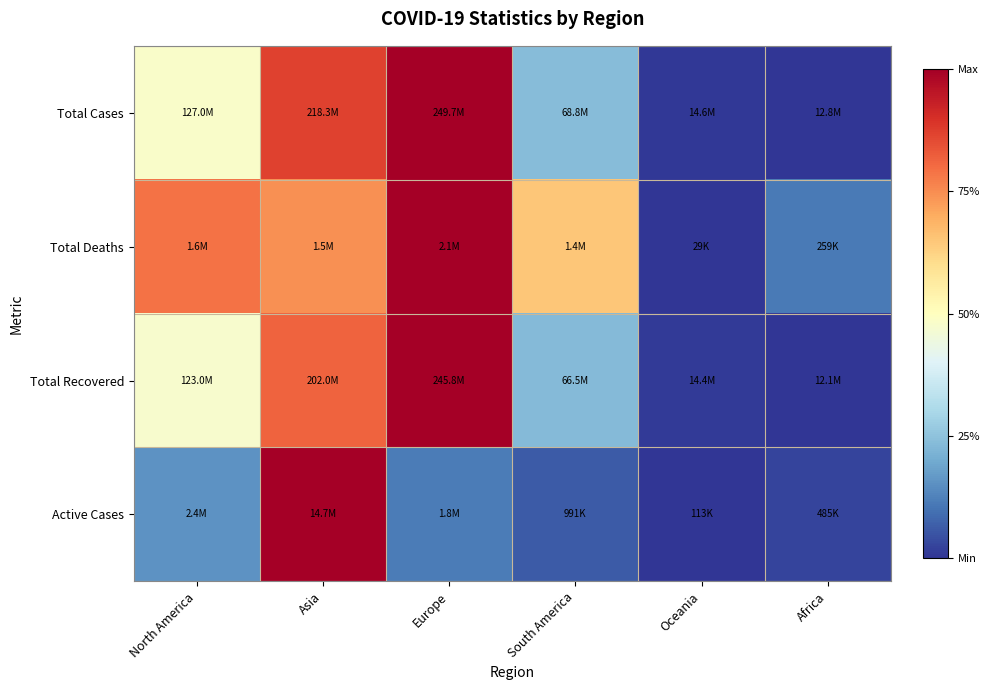

Reading left to right, extract all data points from this chart.

Total Cases: North America=0.5	Asia=0.9	Europe=1.0	South America=0.2	Oceania=0.0	Africa=0.0
Total Deaths: North America=0.8	Asia=0.7	Europe=1.0	South America=0.7	Oceania=0.0	Africa=0.1
Total Recovered: North America=0.5	Asia=0.8	Europe=1.0	South America=0.2	Oceania=0.0	Africa=0.0
Active Cases: North America=0.2	Asia=1.0	Europe=0.1	South America=0.1	Oceania=0.0	Africa=0.0